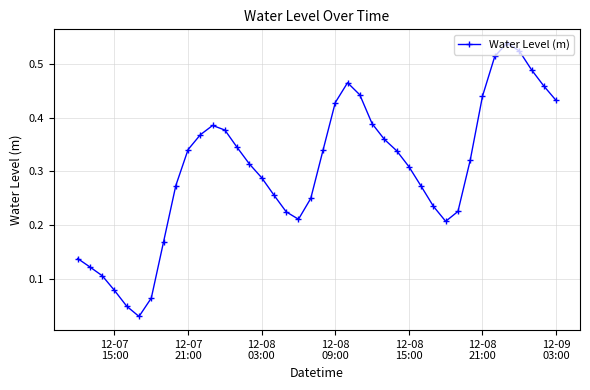

True or false: there are more than 1 points higher than both neighbors.

True